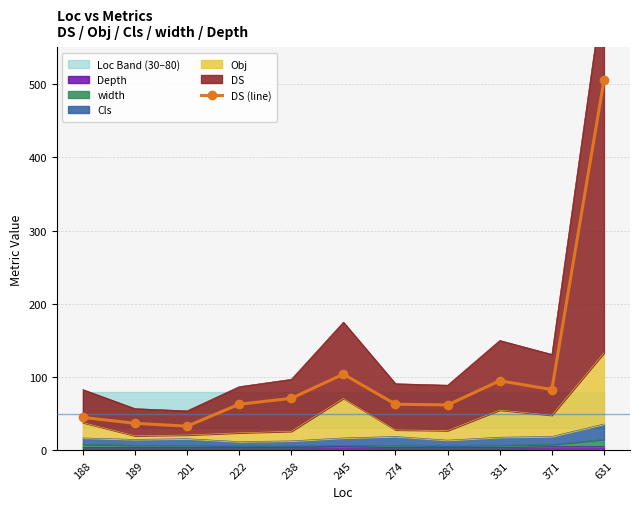

Where does the data first go above 63?

238